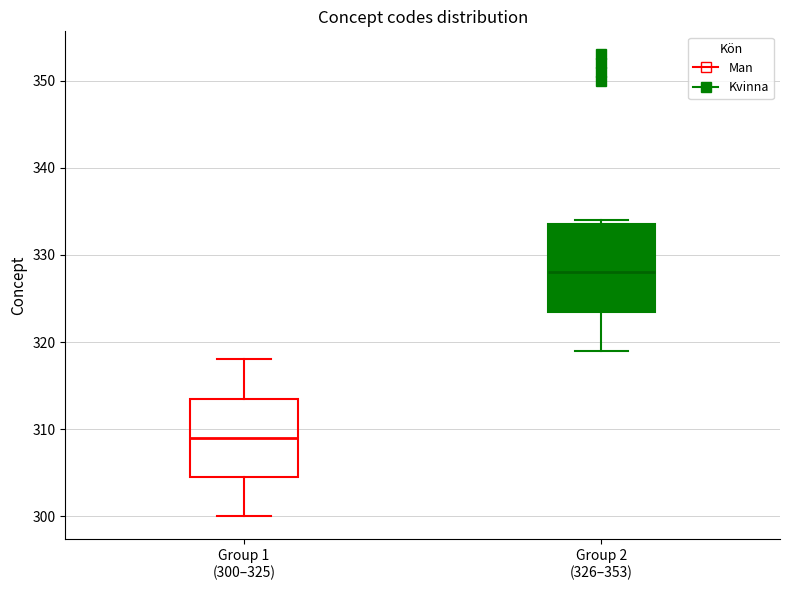

Which box is the tallest, from its lower edge to its upper edge?

Group 2 (326–353)